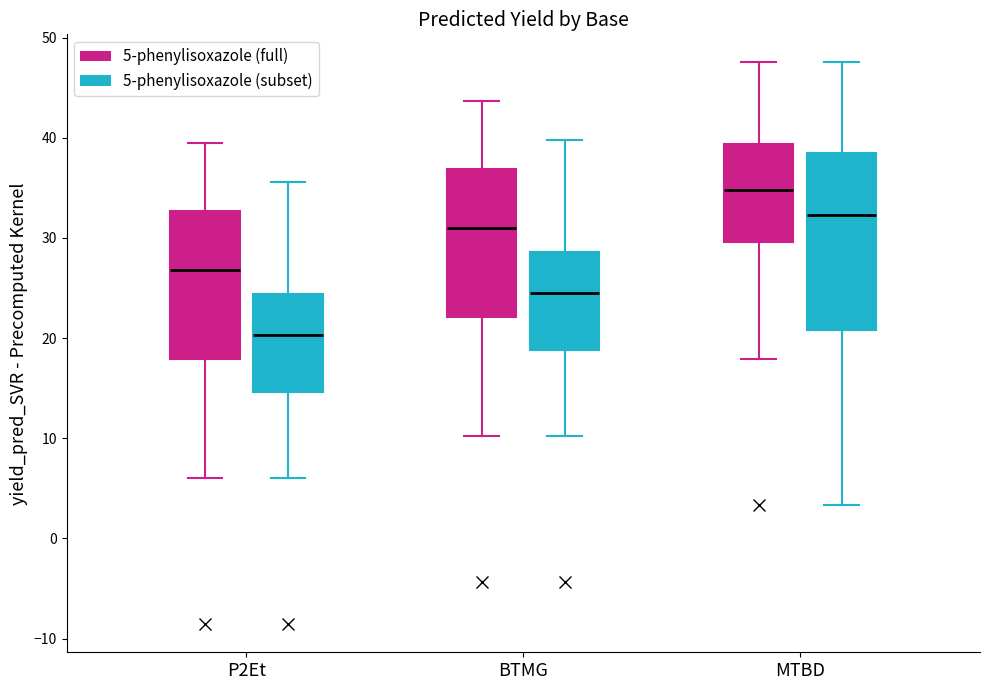

Reading left to right, read every box against the y-axis: the position of its median line, the range the box covers, and the ends of its whiskers. The values are not printed on the chart, so give them approximately, as read against the axis.

P2Et (5-phenylisoxazole (full)): median 27, box 18 to 33, whiskers 6 to 39
P2Et (5-phenylisoxazole (subset)): median 20, box 15 to 24, whiskers 6 to 36
BTMG (5-phenylisoxazole (full)): median 31, box 22 to 37, whiskers 10 to 44
BTMG (5-phenylisoxazole (subset)): median 25, box 19 to 29, whiskers 10 to 40
MTBD (5-phenylisoxazole (full)): median 35, box 30 to 39, whiskers 18 to 48
MTBD (5-phenylisoxazole (subset)): median 32, box 21 to 38, whiskers 3 to 48